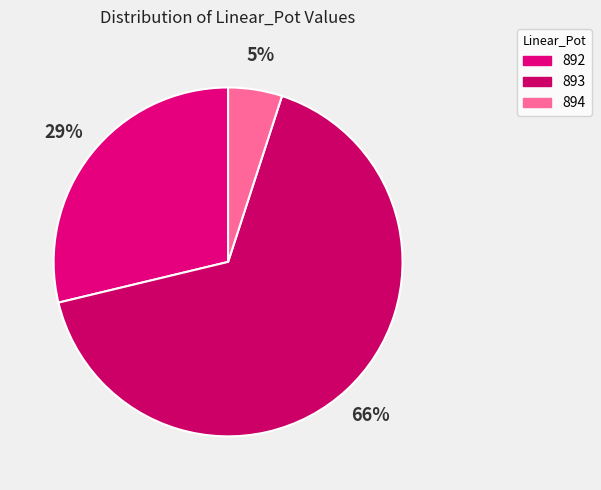

To the nearest percent, what percentage of the pie is 894?

5%